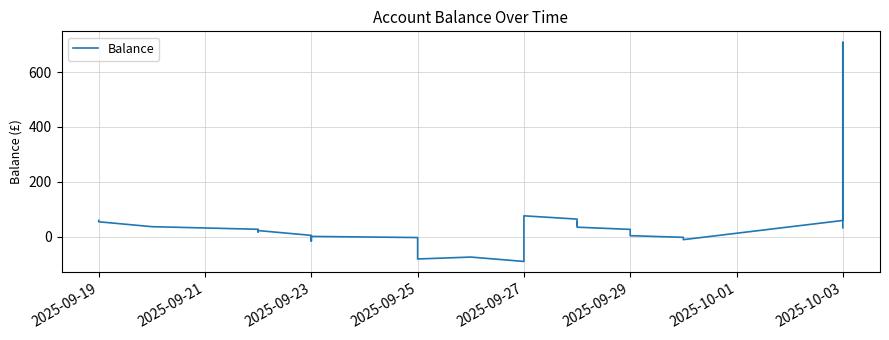

How many interior local peaks (higher than both neighbors) does the data have?

6